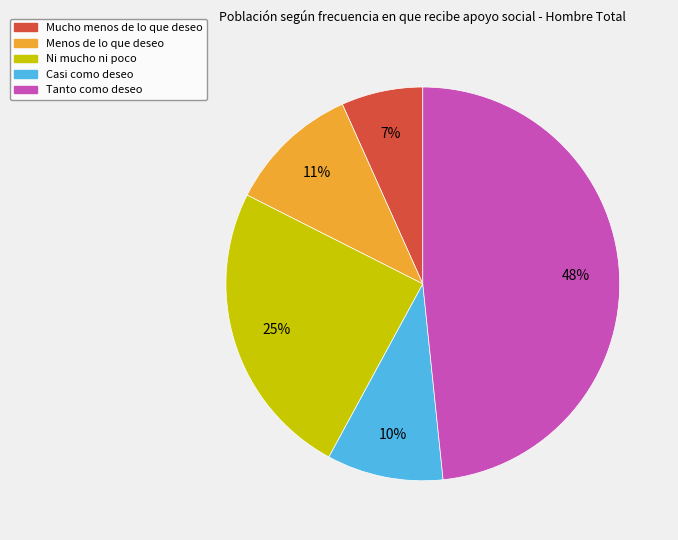

Count the number of slices in the pie.

5